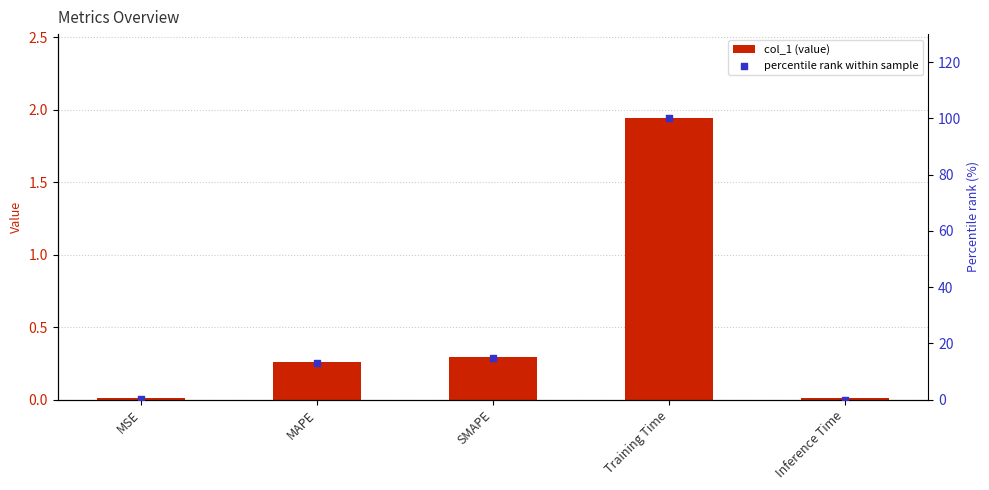

Which series reaches the maximum Y coordinate?

percentile rank within sample